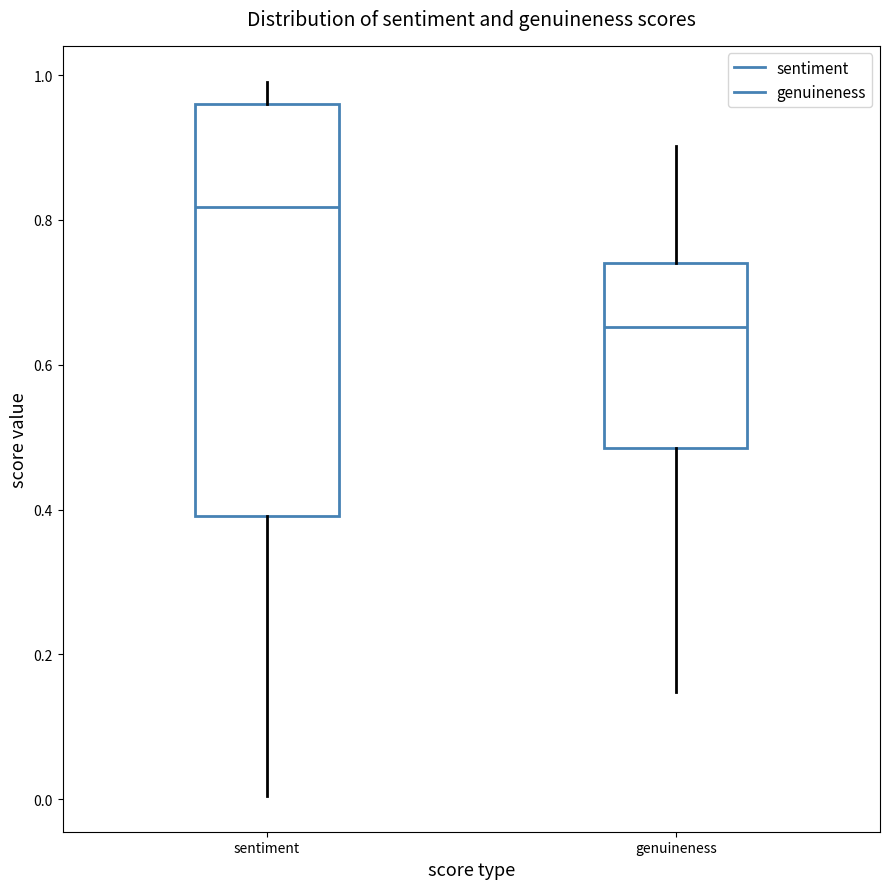

Where is the upper edge of the box for genuineness on the y-axis? The values are not printed on the chart, so give them approximately, as read against the axis.

0.74